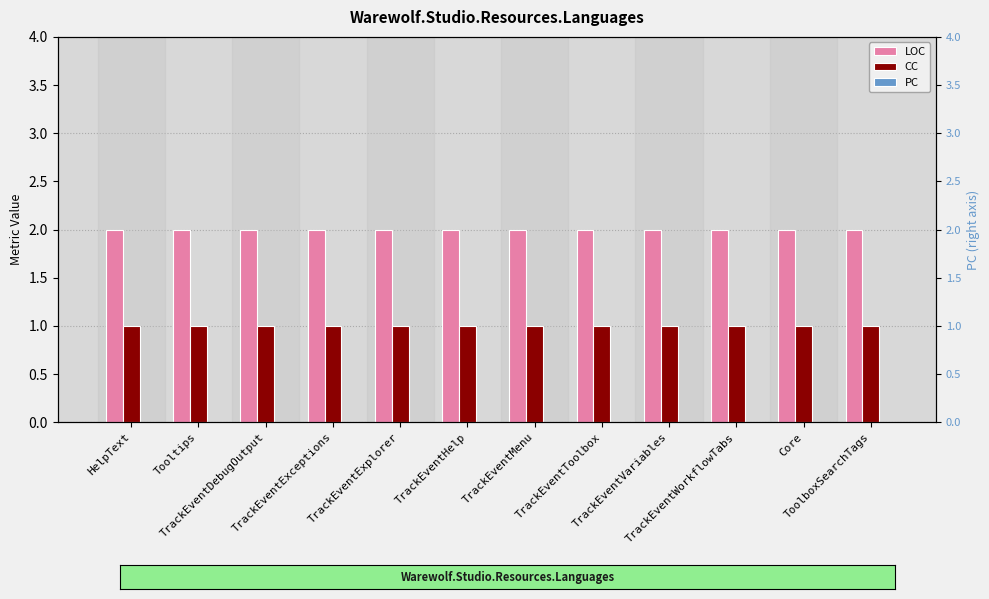

What is the maximum value shown in the chart?

2